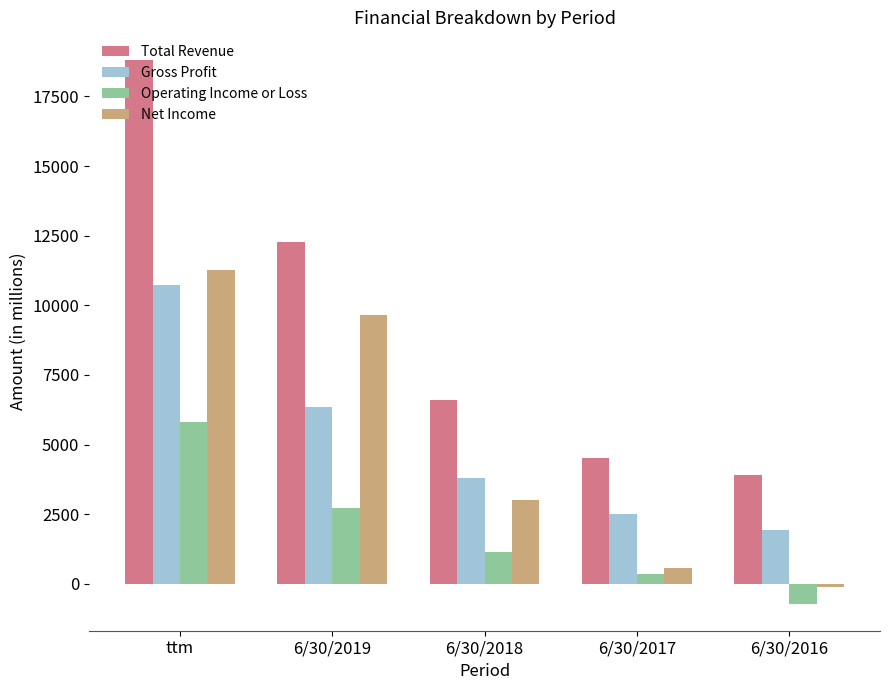

What is the spread (max minus min) of values at 6/30/2018?

5435.0